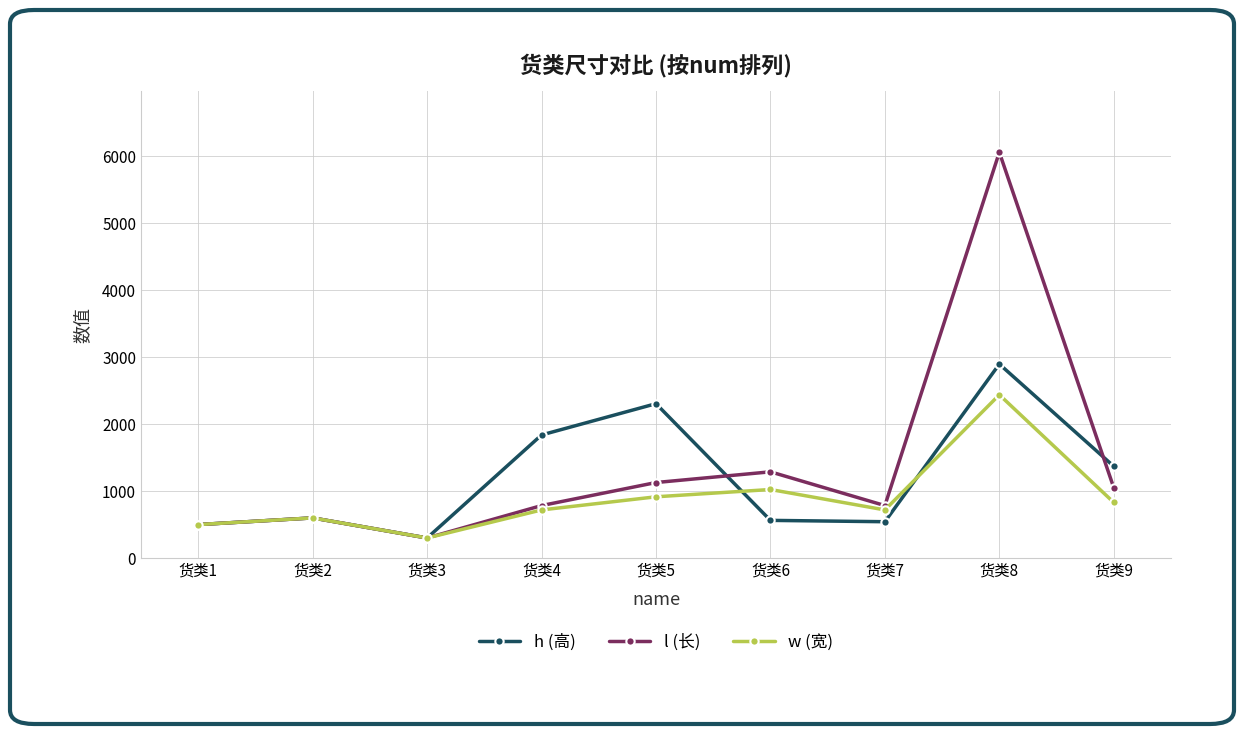

Which series has the largest total across all categories?

l (长)